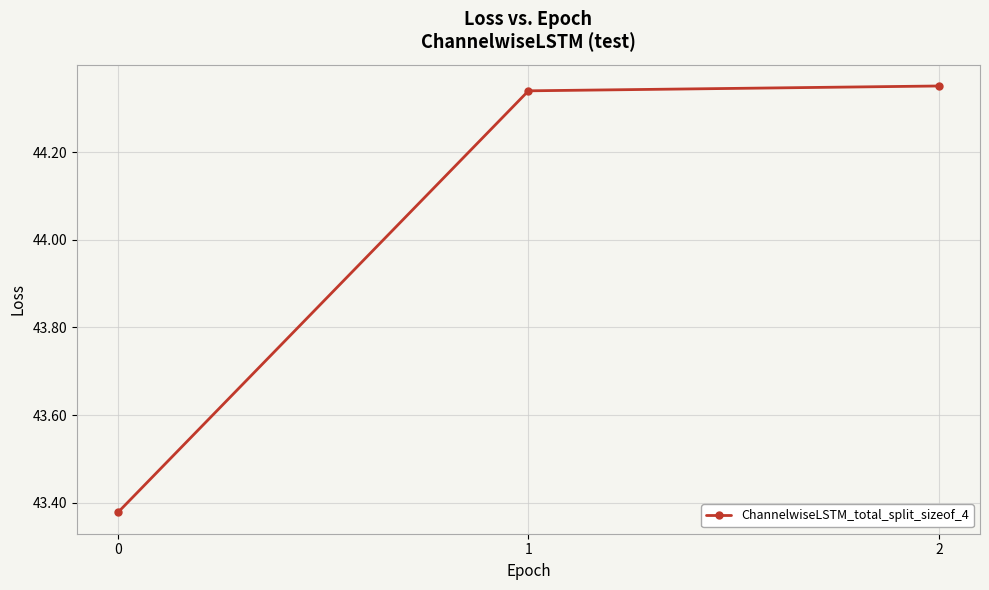

What is the sum of all values?

132.1